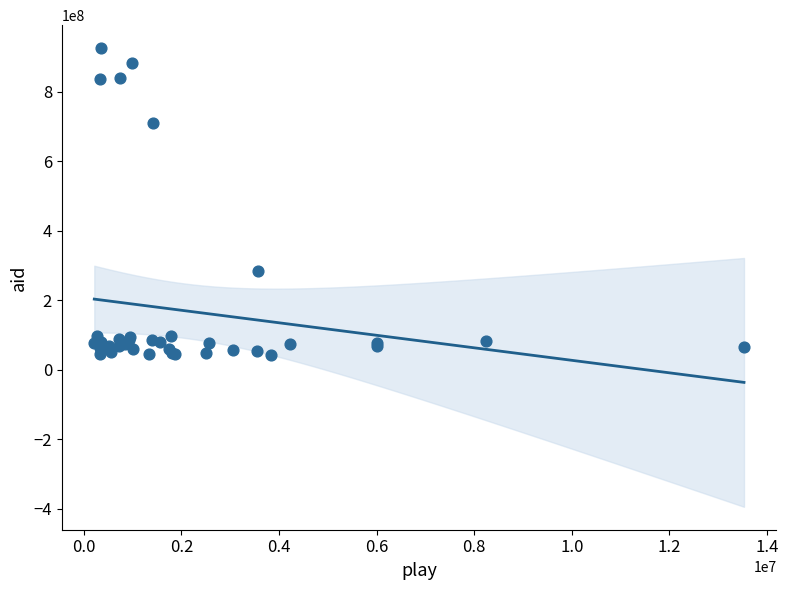

What Y value in the scatter plot is closest to 484071070?

285145715